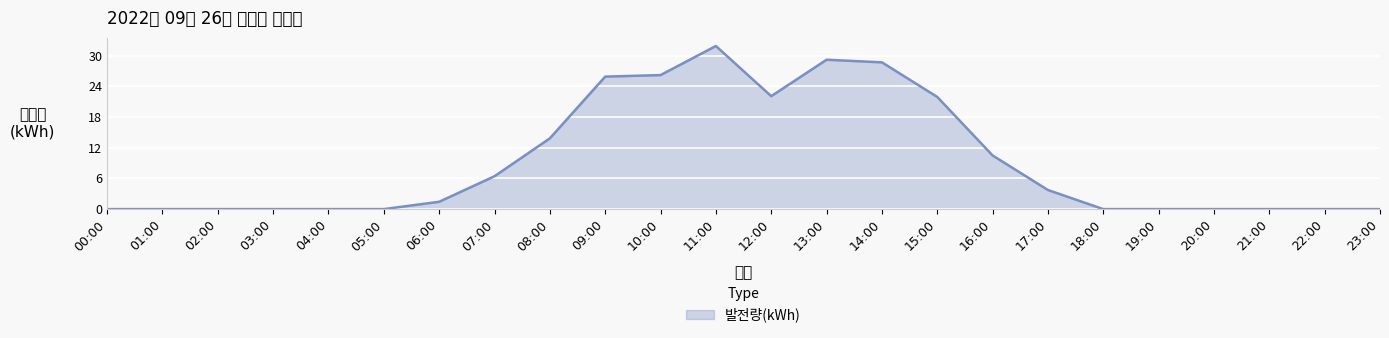

What is the average value?

9.2